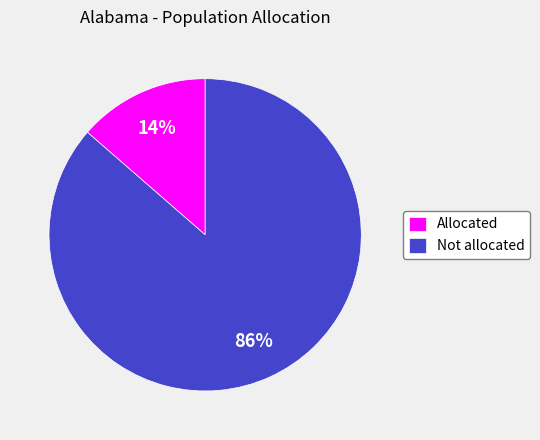

How many segments does this pie chart have?

2